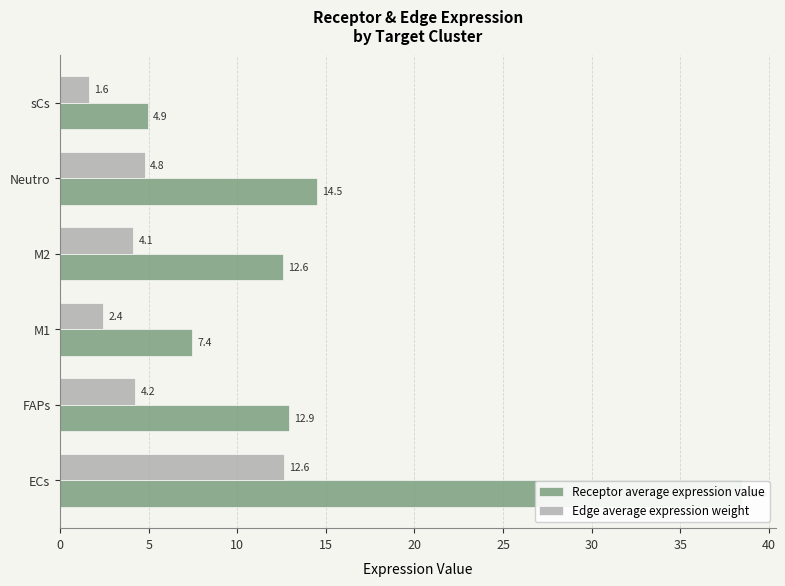

Reading left to right, extract all data points from this chart.

Receptor average expression value: 38.5	12.9	7.4	12.6	14.5	4.9
Edge average expression weight: 12.6	4.2	2.4	4.1	4.8	1.6